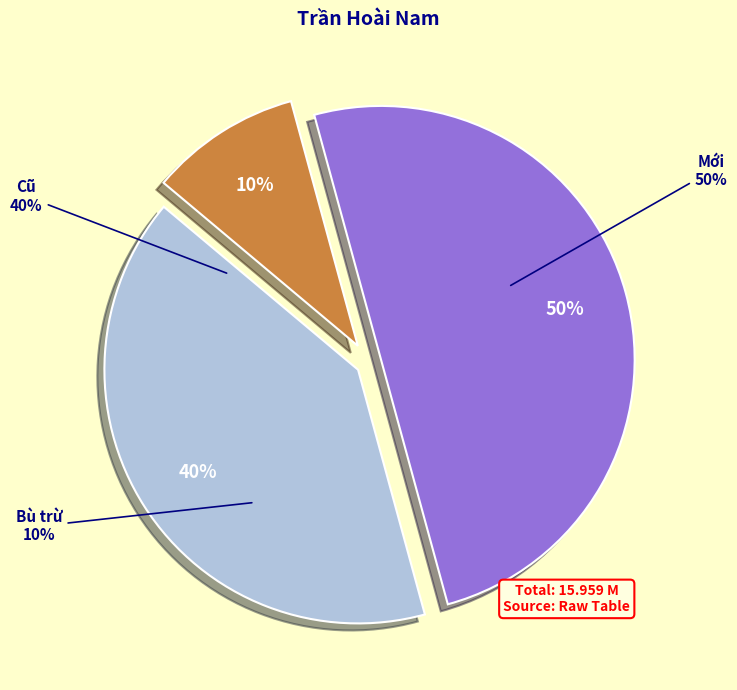

Which slice is the largest?

Mới